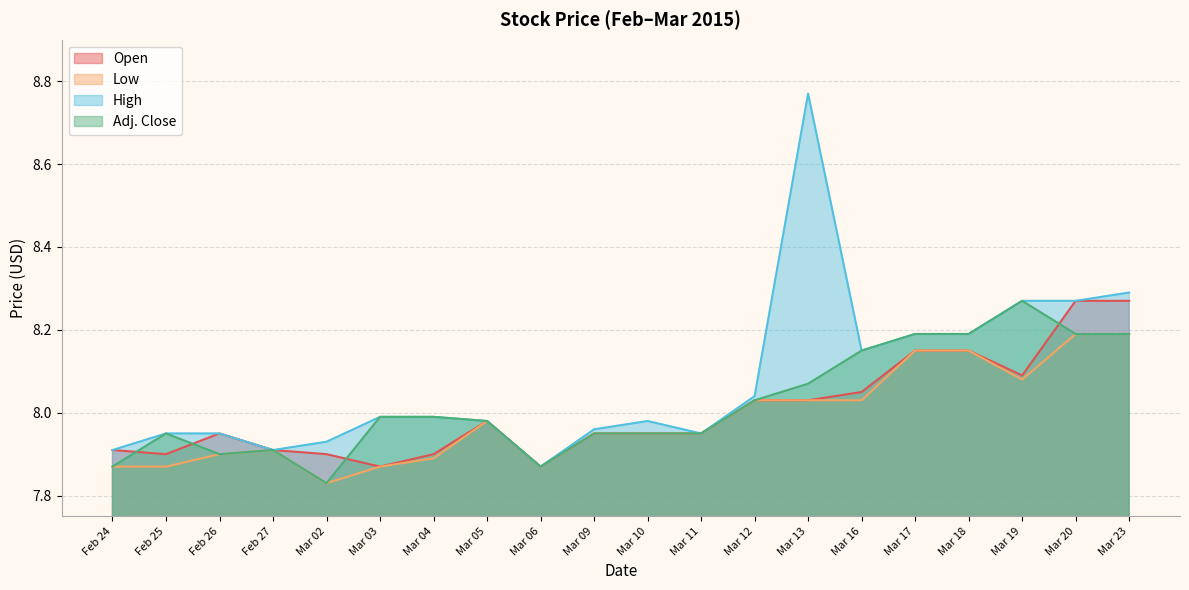

Where is High nearest to the value 8?

Mar 03